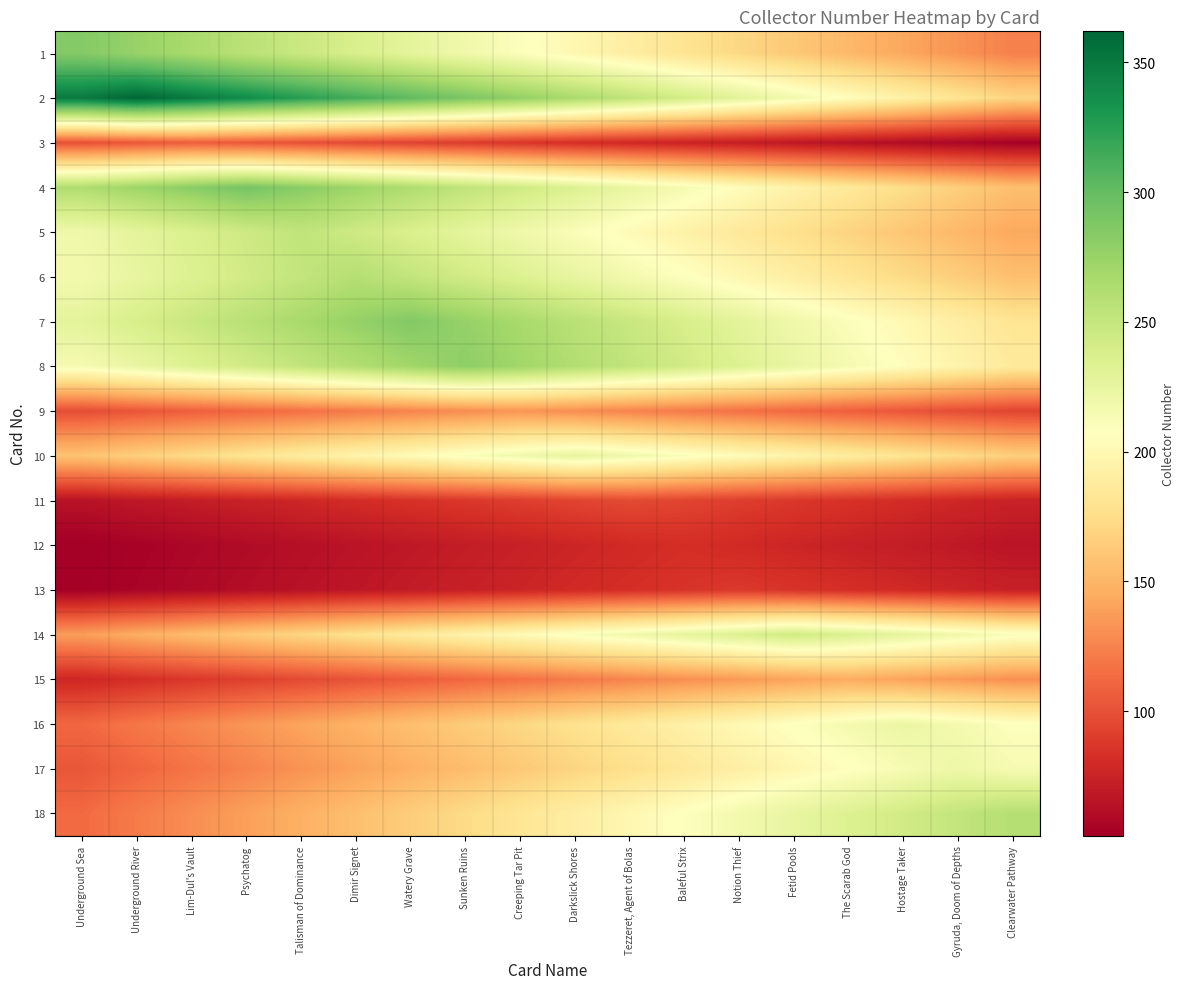

What is the maximum value shown in the chart?

362.0